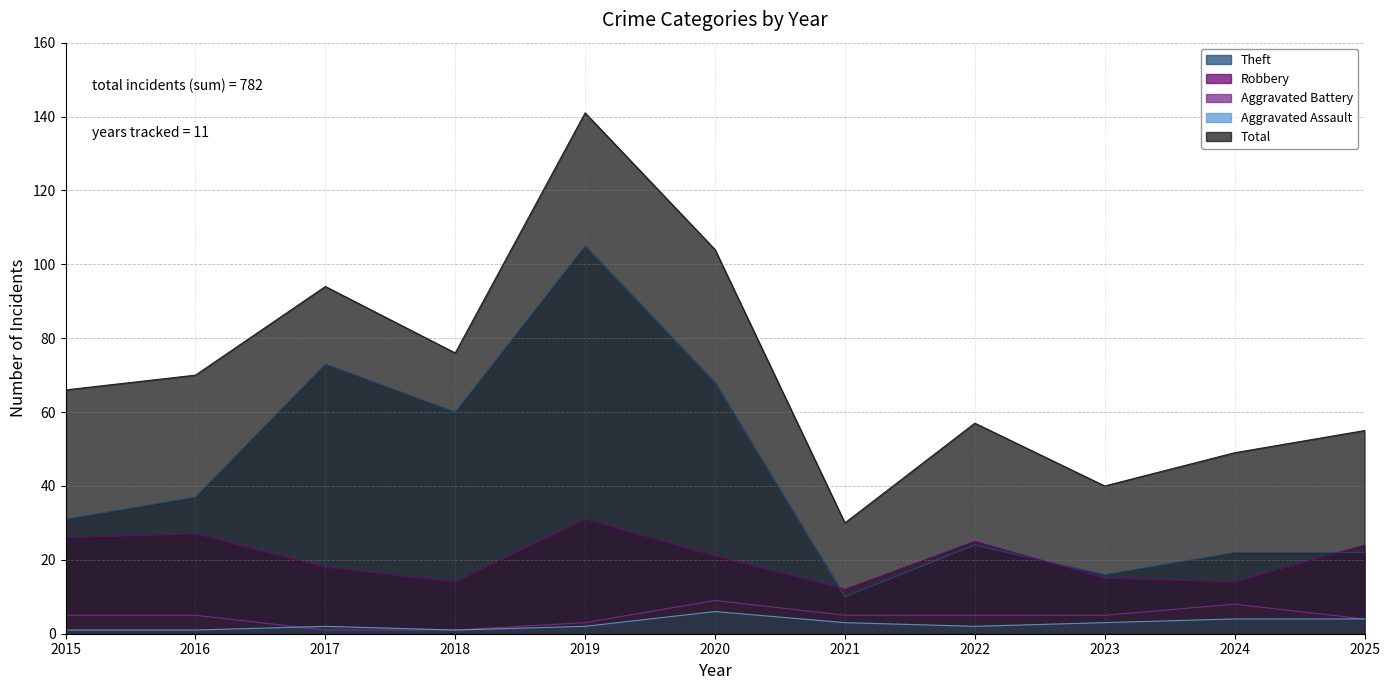

What is the average value of the Robbery series?

21